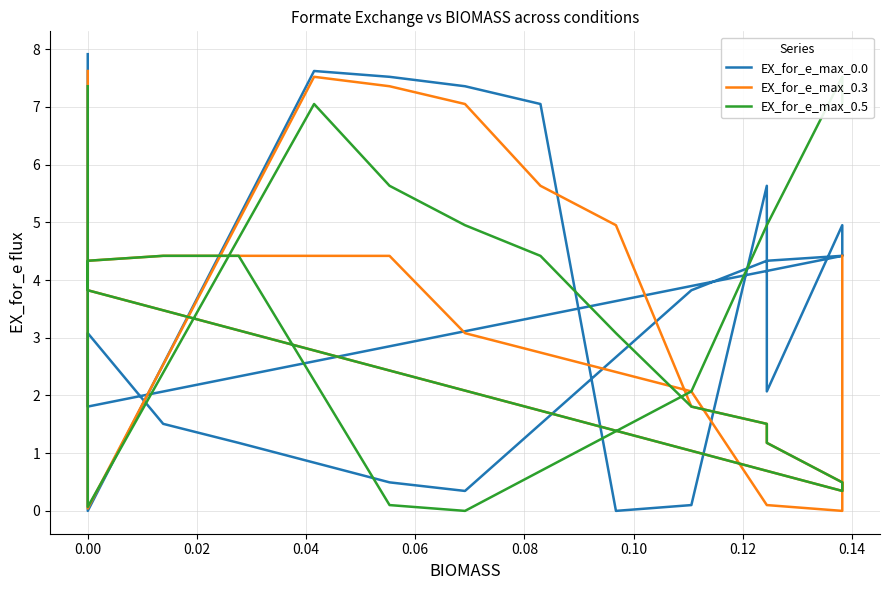

Does the chart have visible grid lines?

Yes